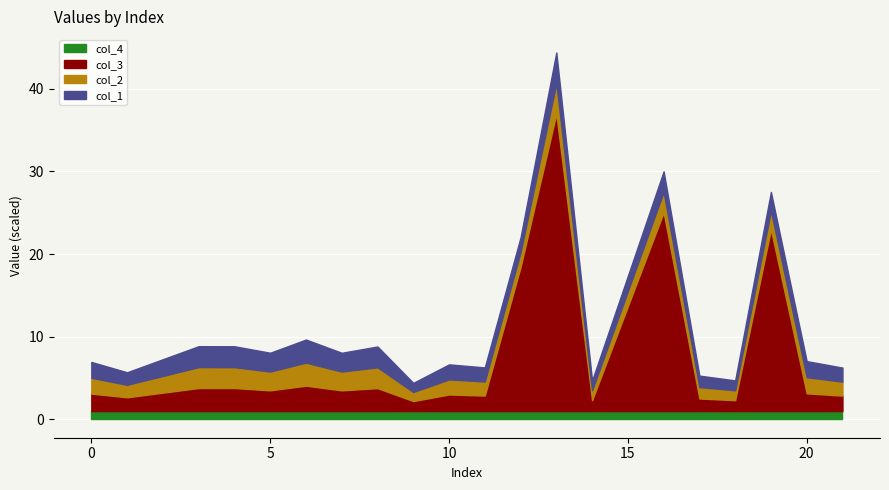

Which has a higher value, 17 or 16?

16